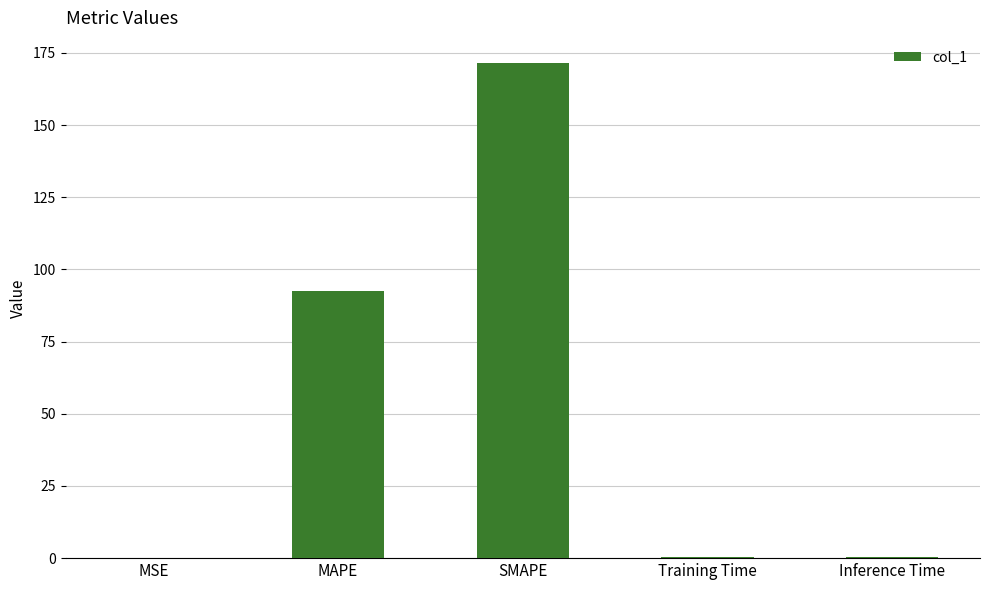

What is the greatest value displayed?

171.6